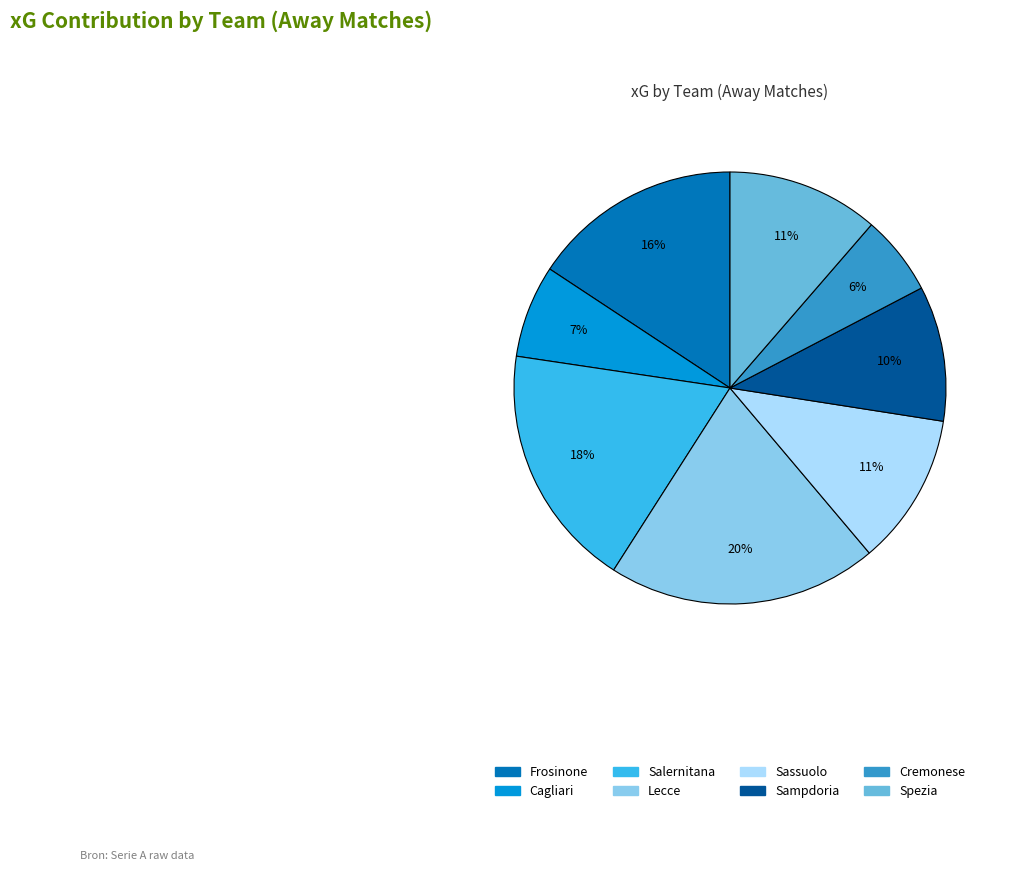

To the nearest percent, what percentage of the pie is Sassuolo?

11%